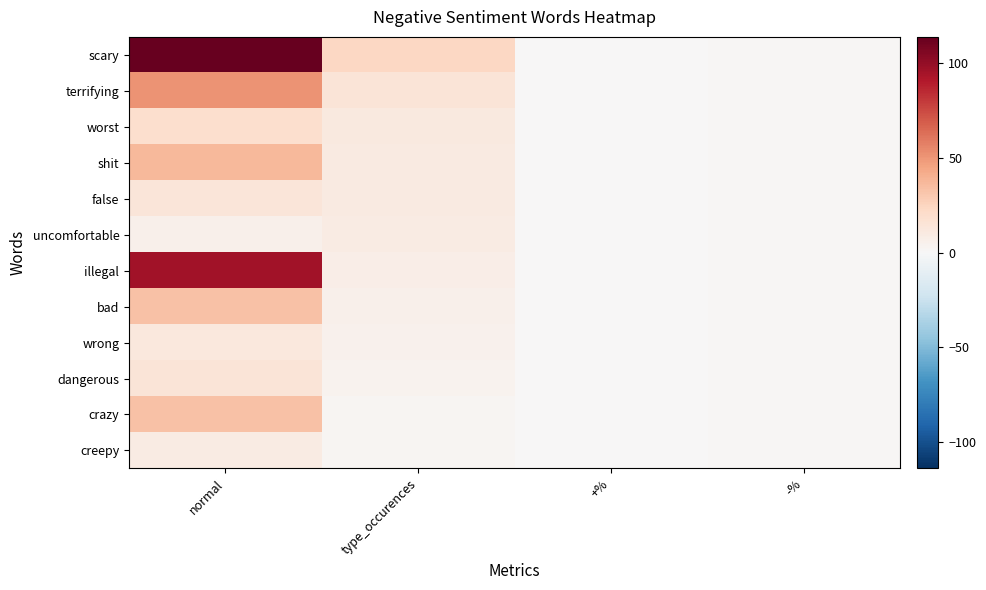

What is the total value across all series at type_occurences?

106